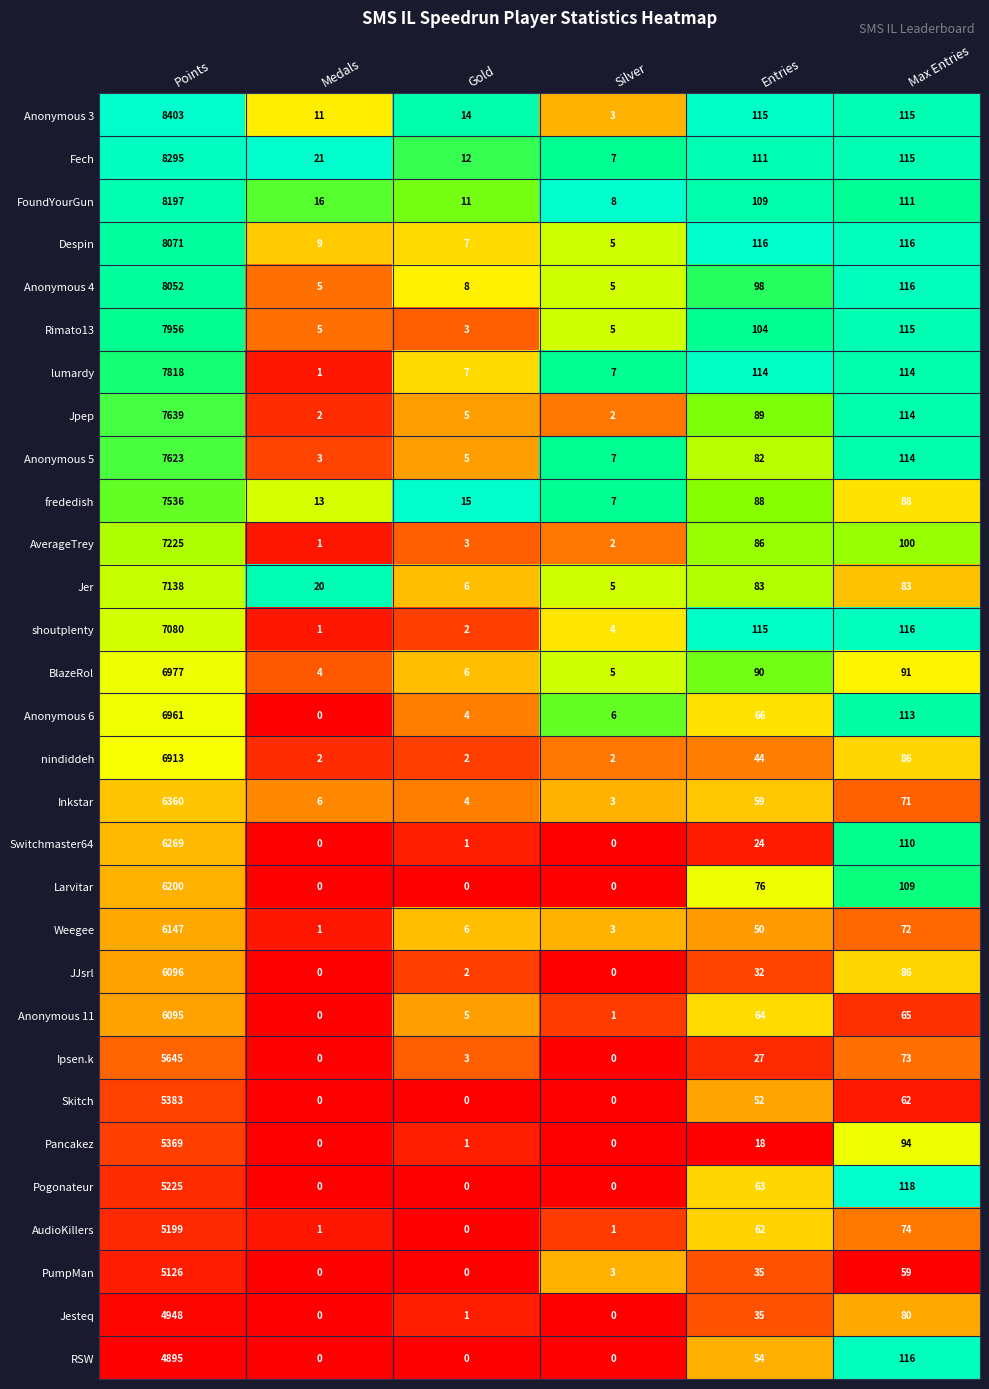

The Pancakez series shows 131 at Max Entries. True or false?

False